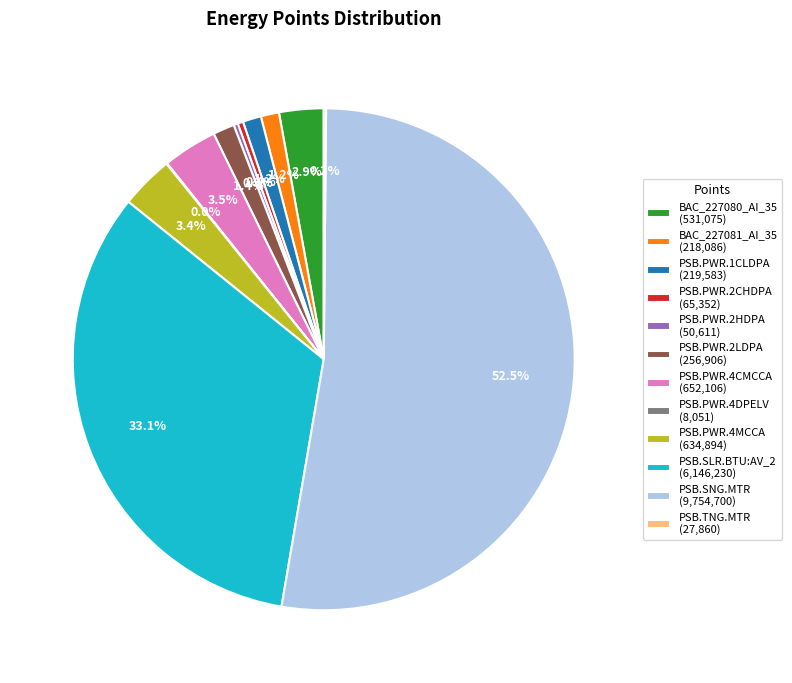

Which slice represents more than half of the pie?

PSB.SNG.MTR